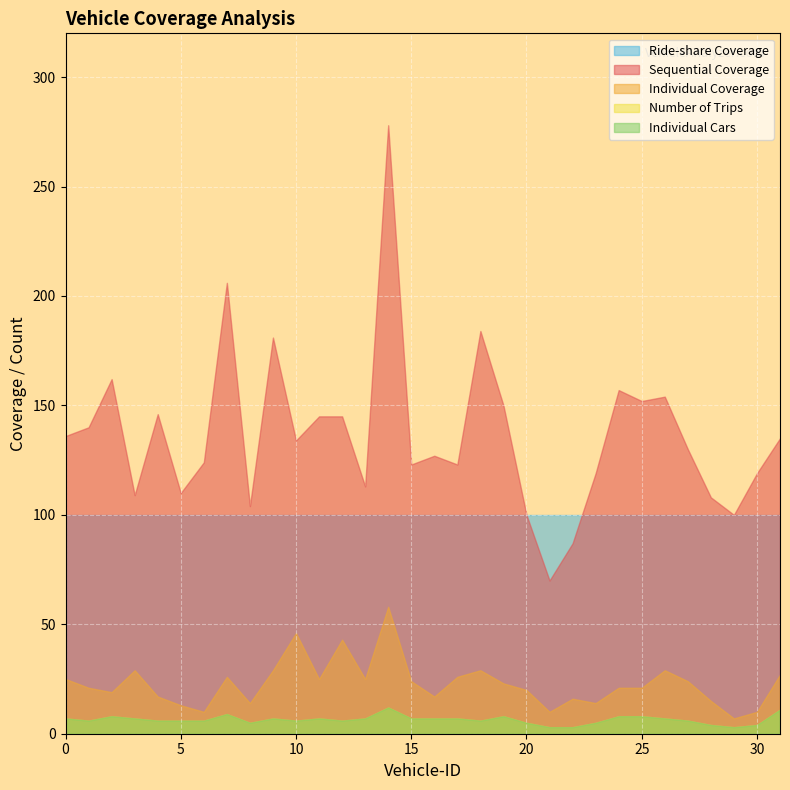

True or false: Individual Cars has a value of 6 at 6.

True